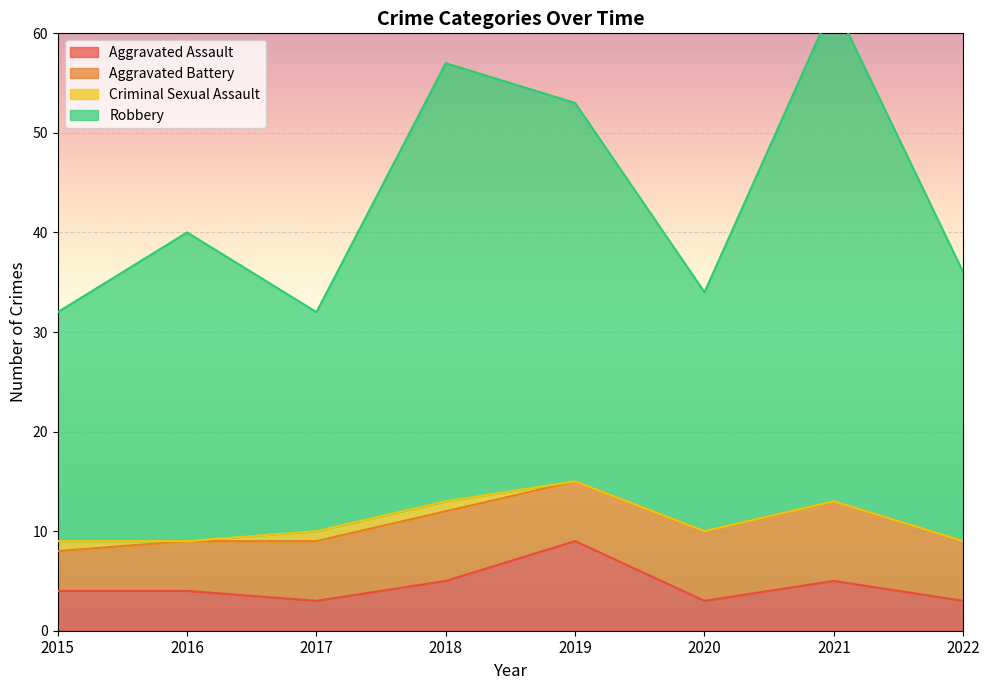

The value of Aggravated Assault at 2018 is 8. True or false?

False